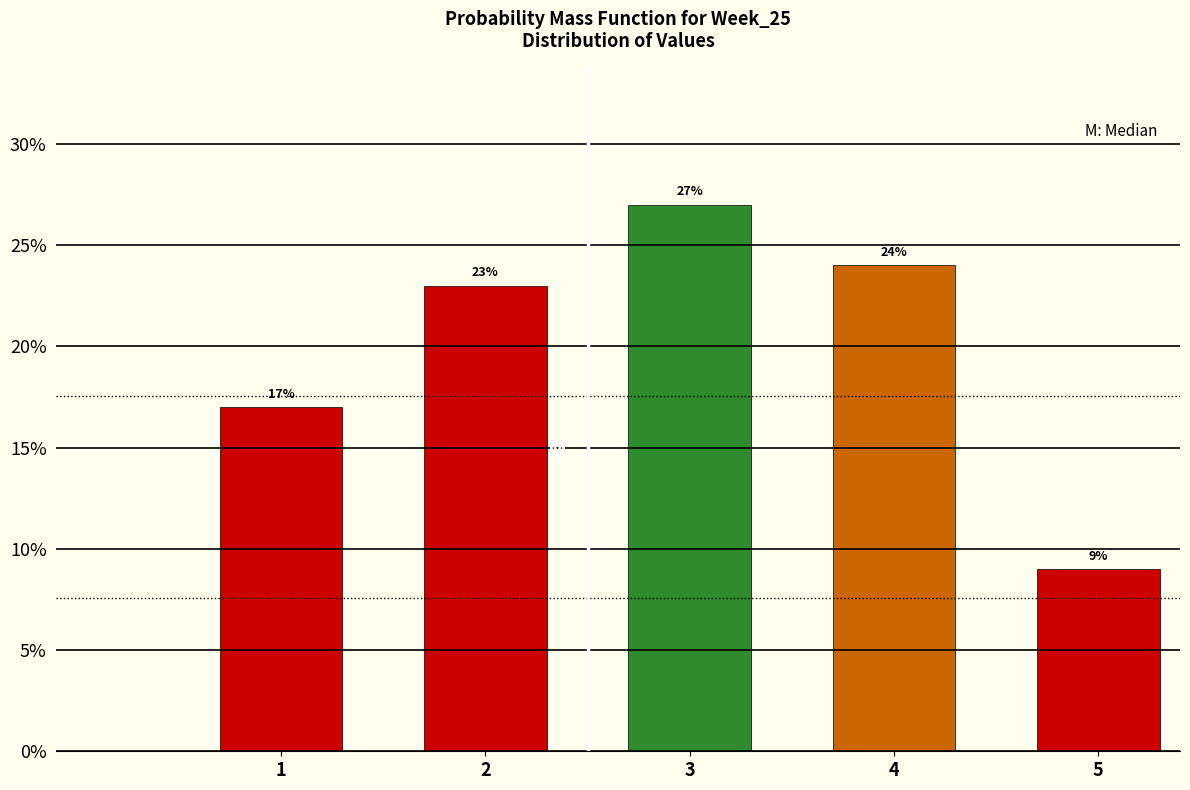

Reading left to right, extract all data points from this chart.

1=17	2=23	3=27	4=24	5=9